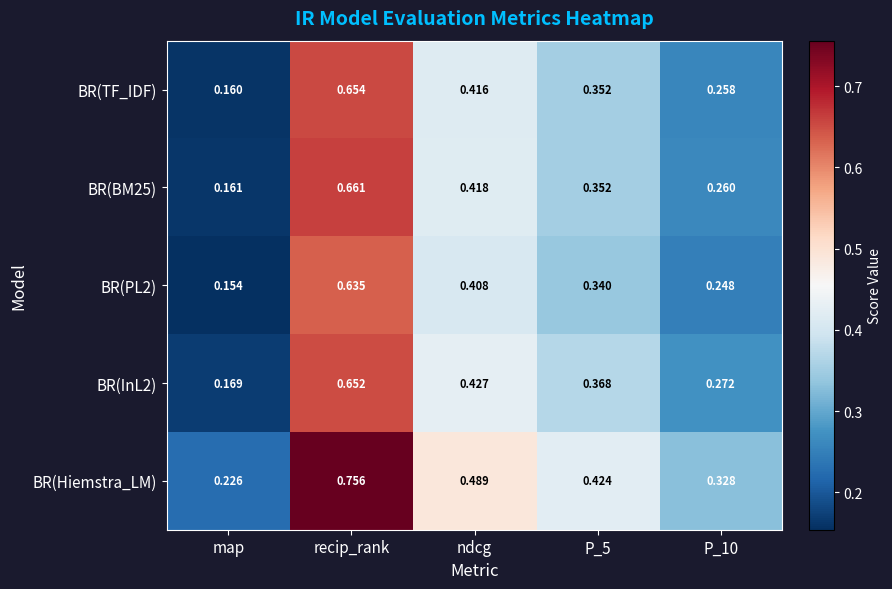

At which category is the sum across all series the highest?

recip_rank